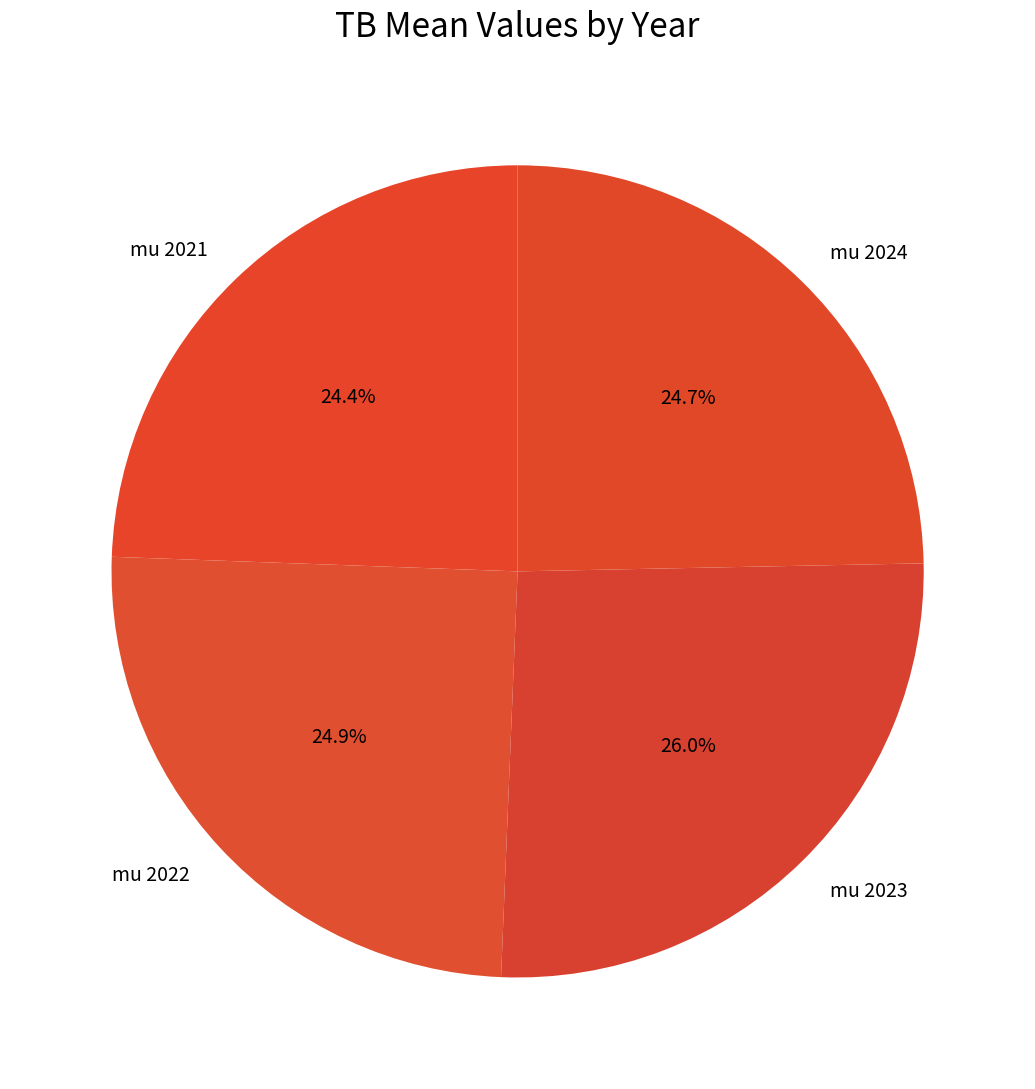

To the nearest percent, what percentage of the pie is mu 2022?

25%